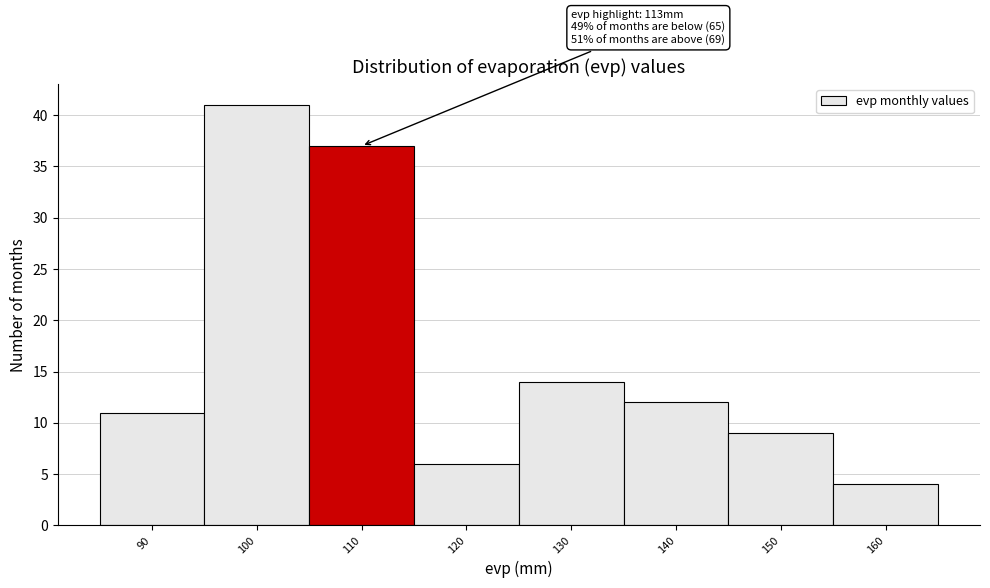

Reading left to right, list all the values displayed in this chart.

90=11	100=41	110=37	120=6	130=14	140=12	150=9	160=4